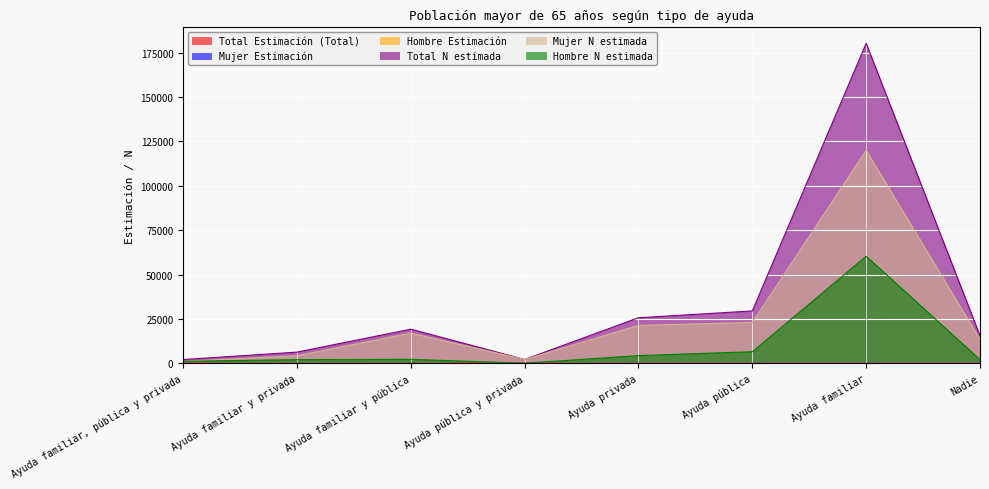

Reading left to right, what are all the values shown in this chart?

Total Estimación (Total): Ayuda familiar, pública y privada=0.0	Ayuda familiar y privada=0.0	Ayuda familiar y pública=0.1	Ayuda pública y privada=0.0	Ayuda privada=0.1	Ayuda pública=0.1	Ayuda familiar=0.6	Nadie=0.1
Mujer Estimación: Ayuda familiar, pública y privada=0.0	Ayuda familiar y privada=0.0	Ayuda familiar y pública=0.1	Ayuda pública y privada=0.0	Ayuda privada=0.1	Ayuda pública=0.1	Ayuda familiar=0.6	Nadie=0.1
Hombre Estimación: Ayuda familiar, pública y privada=0.0	Ayuda familiar y privada=0.0	Ayuda familiar y pública=0.0	Ayuda pública y privada=0.0	Ayuda privada=0.1	Ayuda pública=0.1	Ayuda familiar=0.8	Nadie=0.0
Total N estimada: Ayuda familiar, pública y privada=2092.0	Ayuda familiar y privada=6269.0	Ayuda familiar y pública=19205.0	Ayuda pública y privada=2137.0	Ayuda privada=25652.0	Ayuda pública=29485.0	Ayuda familiar=180293.0	Nadie=15508.0
Mujer N estimada: Ayuda familiar, pública y privada=992.0	Ayuda familiar y privada=4247.0	Ayuda familiar y pública=16991.0	Ayuda pública y privada=2137.0	Ayuda privada=21345.0	Ayuda pública=22986.0	Ayuda familiar=119985.0	Nadie=13452.0
Hombre N estimada: Ayuda familiar, pública y privada=1101.0	Ayuda familiar y privada=2021.0	Ayuda familiar y pública=2213.0	Ayuda pública y privada=0.0	Ayuda privada=4307.0	Ayuda pública=6498.0	Ayuda familiar=60308.0	Nadie=2056.0